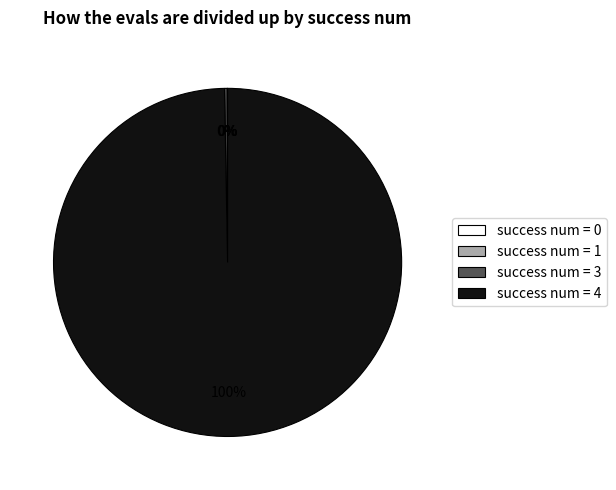

The success num = 4 slice represents 100% of the pie. True or false?

True